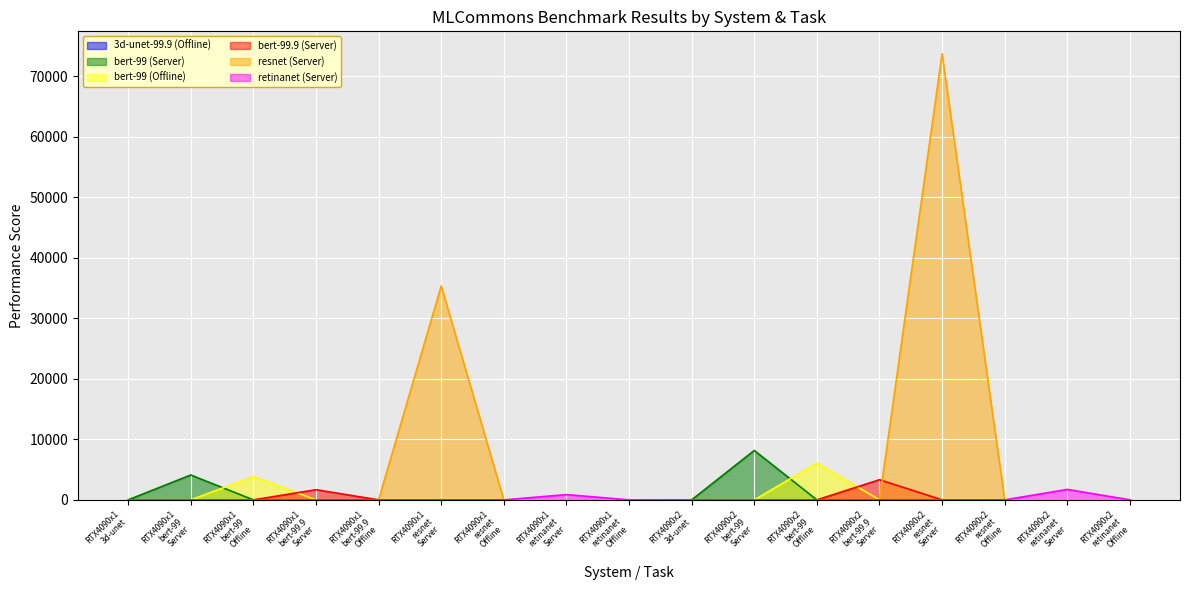

The resnet (Server) series shows 0.0 at RTX4090x1
resnet
Offline. True or false?

True